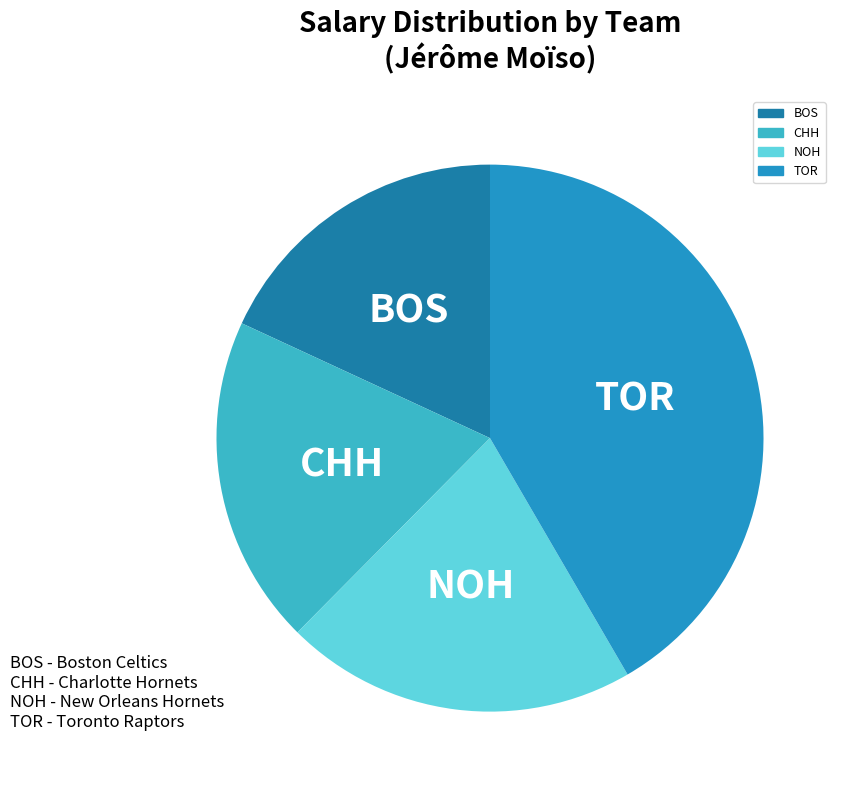

Which has a higher value, TOR or NOH?

TOR